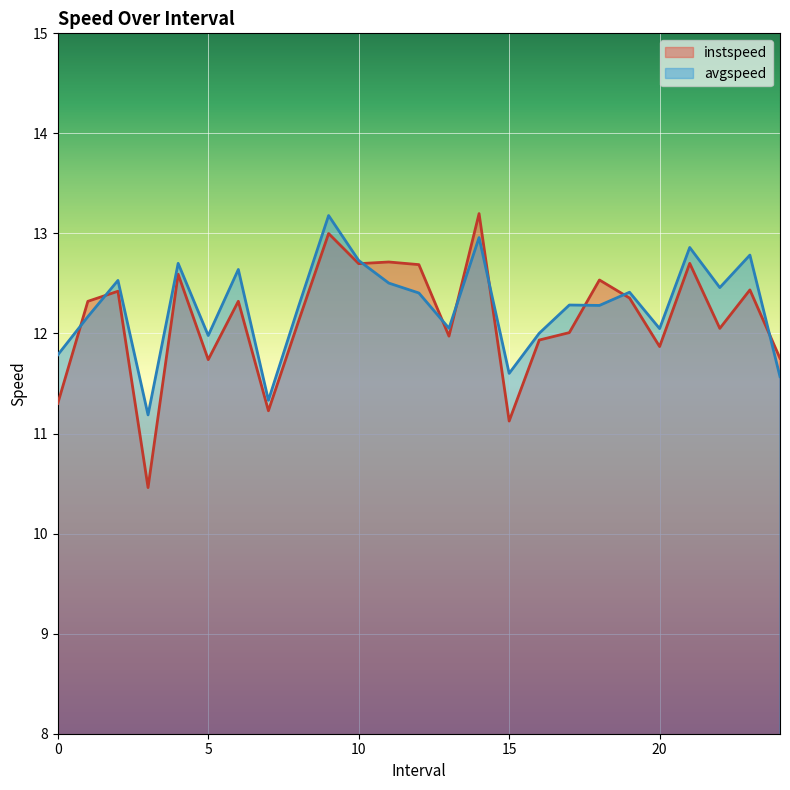

What is the lowest value of the avgspeed series?

11.2